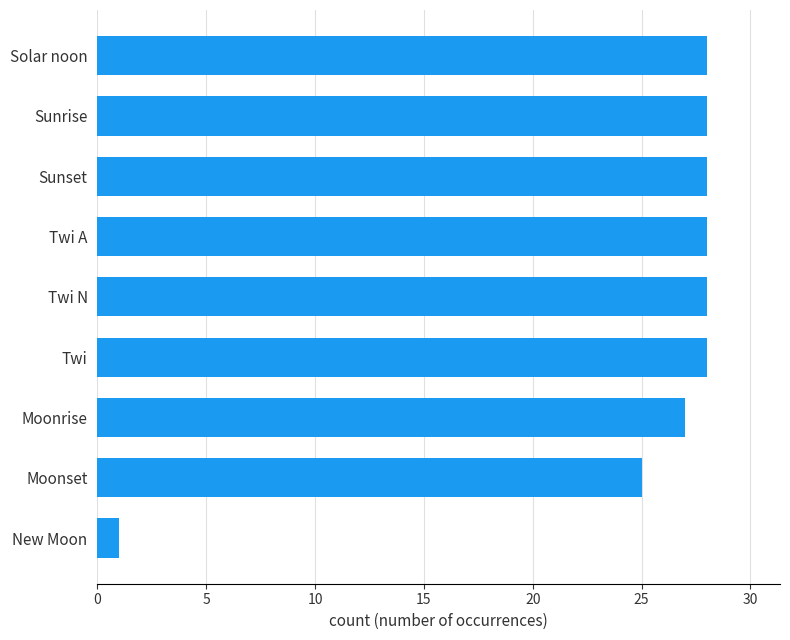

The value at Moonset is 6. True or false?

False